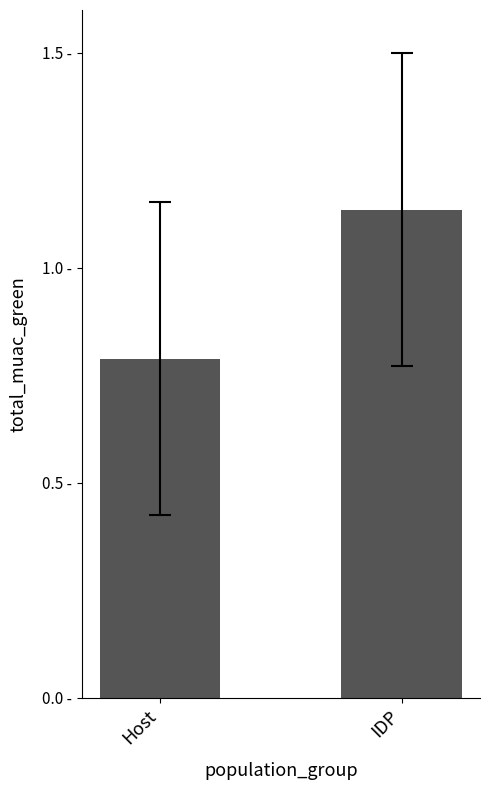

Which has a higher value, IDP or Host?

IDP